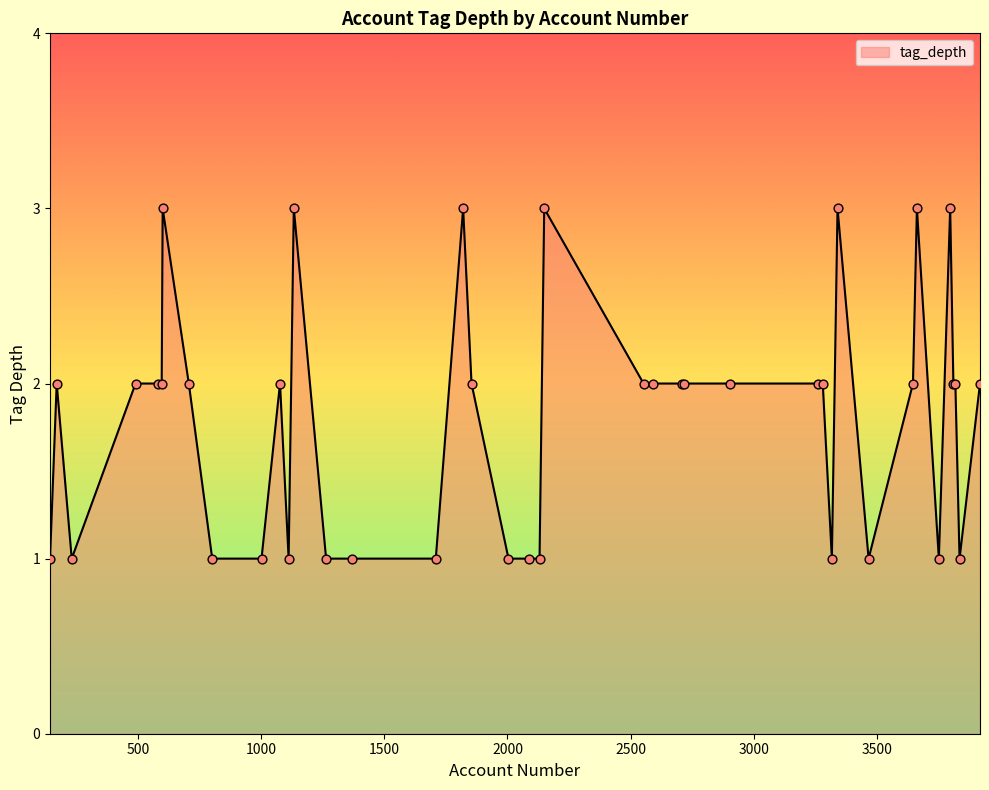

What is the maximum value shown in the chart?

3